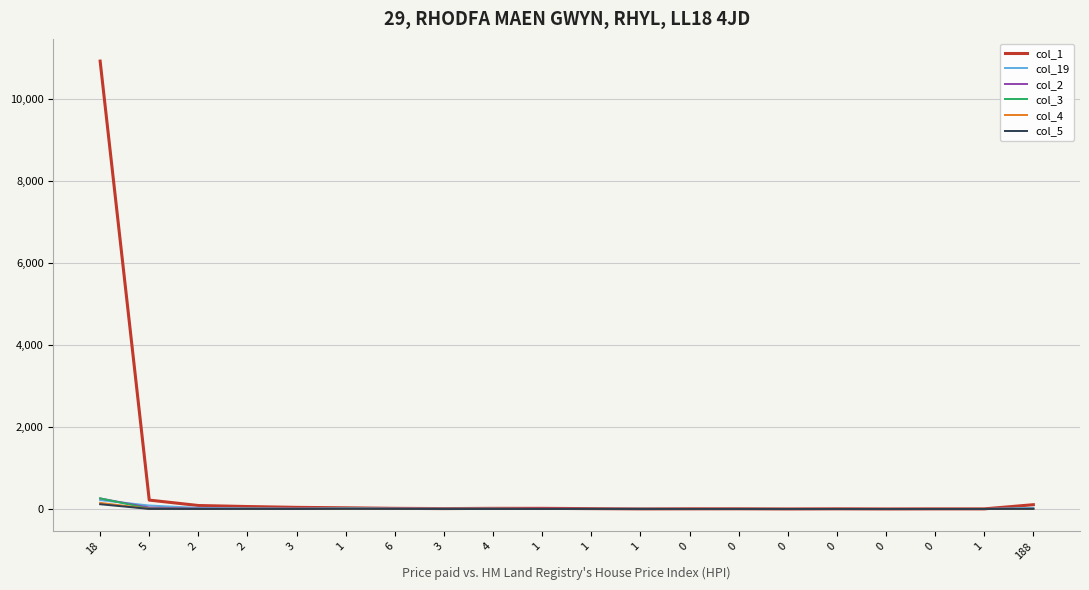

True or false: col_19 has a value of 5 at 4.

False